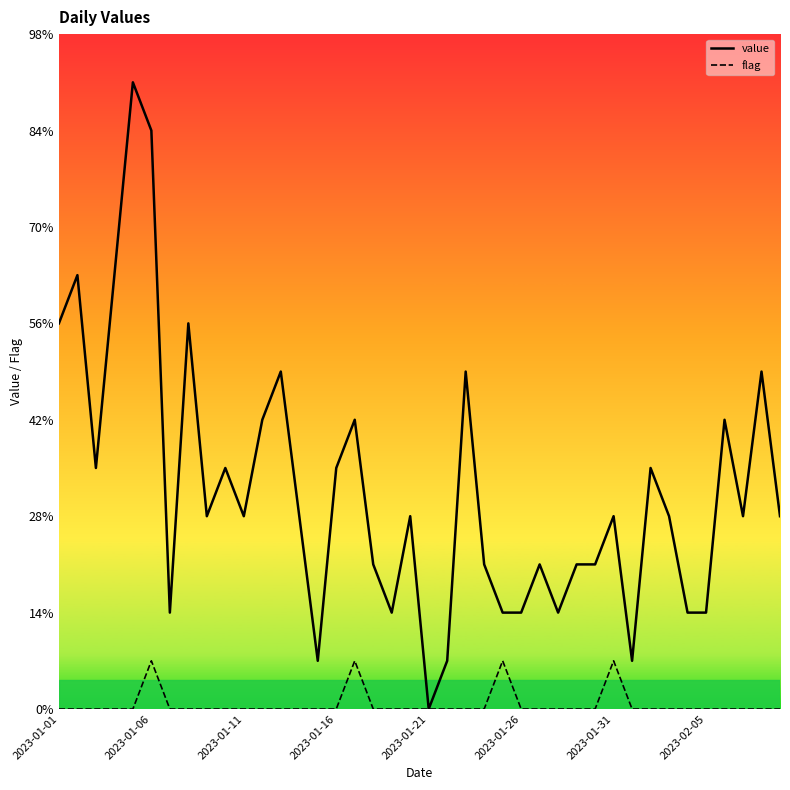

Is this an area chart (filled region under the line)?

No